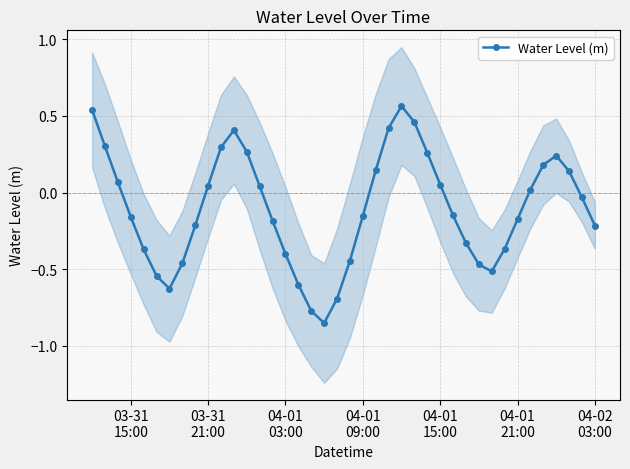

Count the number of data series in this chart.

1